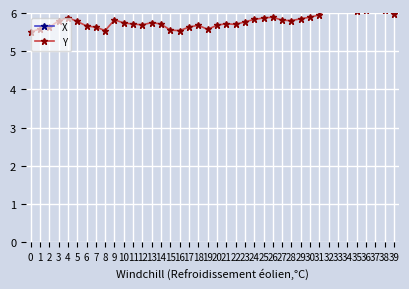

Reading left to right, what are all the values shown in this chart?

X: 8.2	7.9	7.9	8.7	9.2	9.3	9.2	8.7	8.9	9.4	9.1	8.9	9.1	8.9	9.2	9.1	9.3	9.4	9.6	9.2	9.6	9.5	9.5	9.7	9.6	9.8	9.6	9.4	9.5	9.6	10.1	10.0	10.1	10.0	9.7	9.5	9.5	9.7	9.8	9.5
Y: 5.5	5.6	5.6	5.8	5.9	5.8	5.7	5.6	5.5	5.8	5.7	5.7	5.7	5.8	5.7	5.5	5.5	5.6	5.7	5.6	5.7	5.7	5.7	5.8	5.8	5.9	5.9	5.8	5.8	5.8	5.9	6.0	6.2	6.2	6.2	6.1	6.1	6.2	6.1	6.0